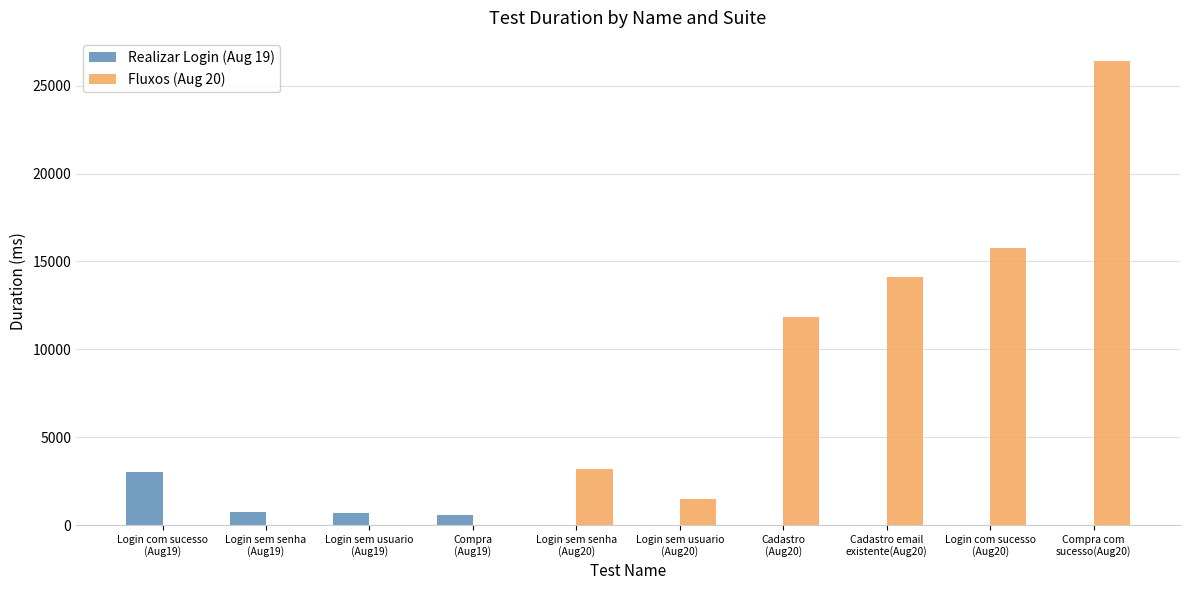

Which series has the largest total across all categories?

Fluxos (Aug 20)